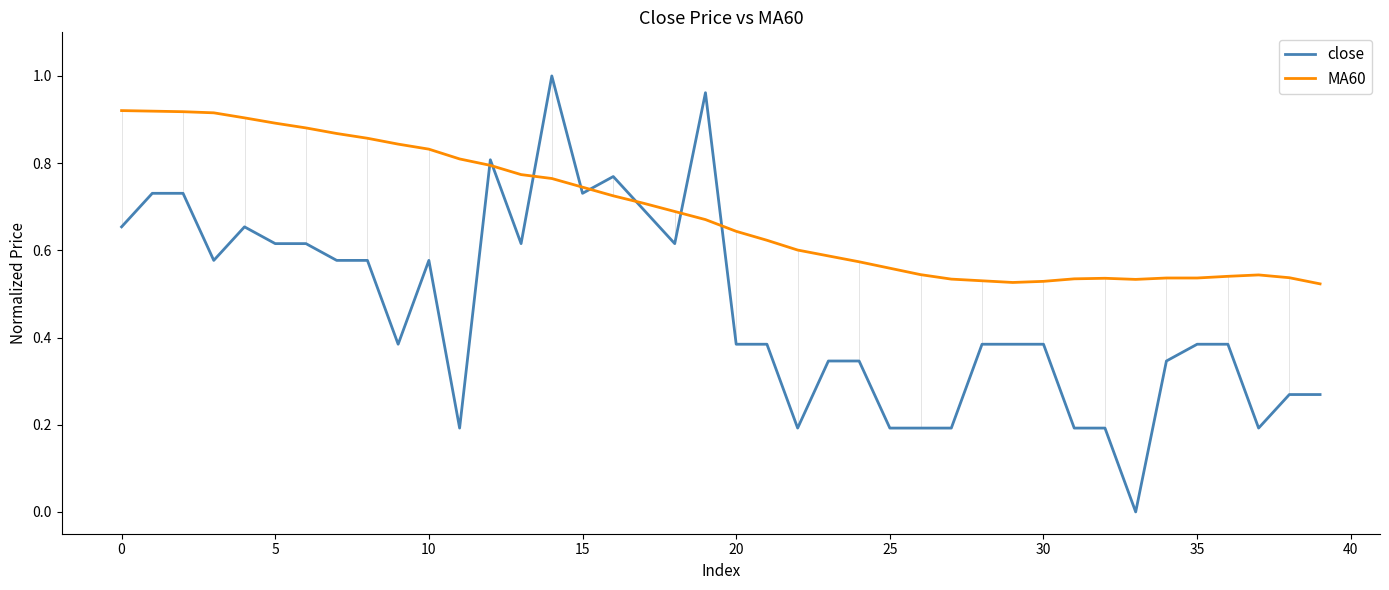

Which series has the largest total across all categories?

MA60